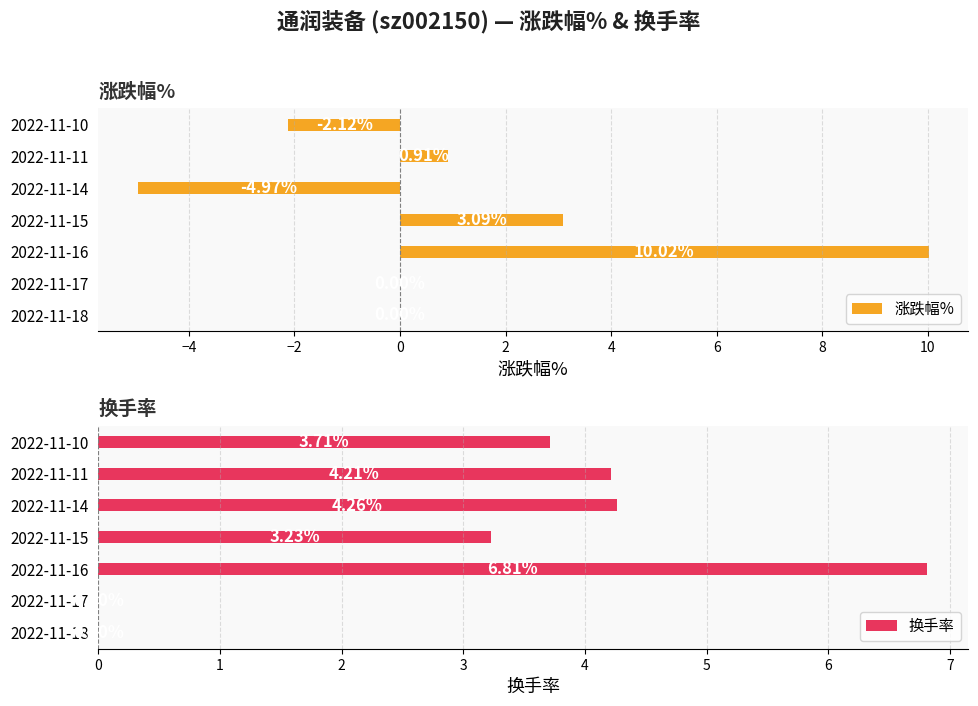

What is the spread (max minus min) of values at 2022-11-14?

9.2